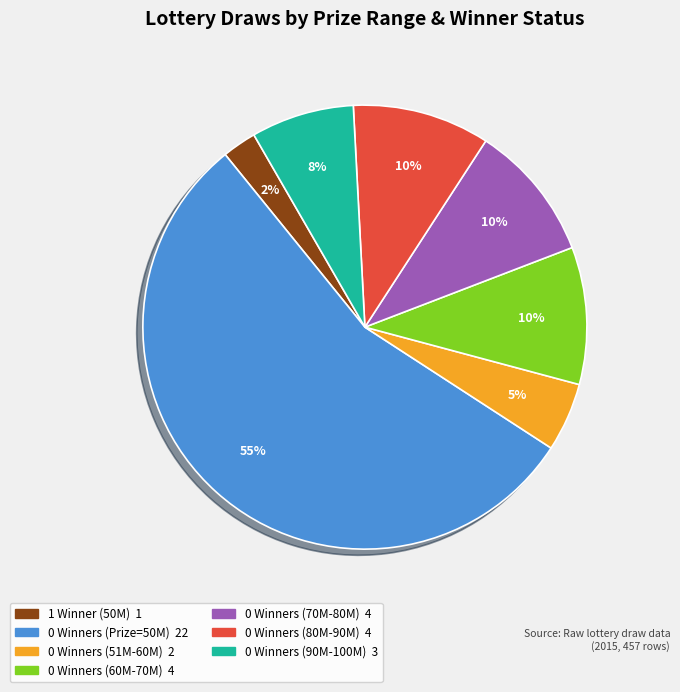

Is there any slice that represents more than half of the pie?

Yes